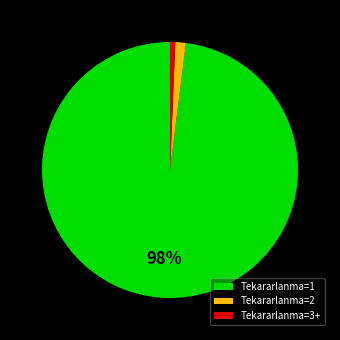

What is the largest slice in the pie chart?

Tekararlanma=1